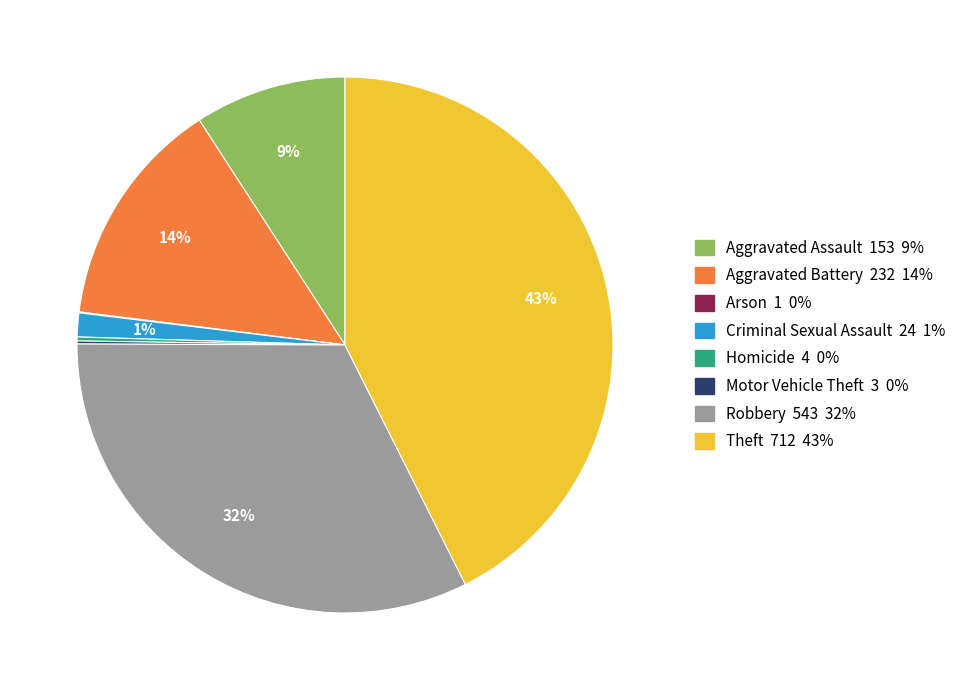

Is the sum of Aggravated Battery and Aggravated Assault greater than half?

No